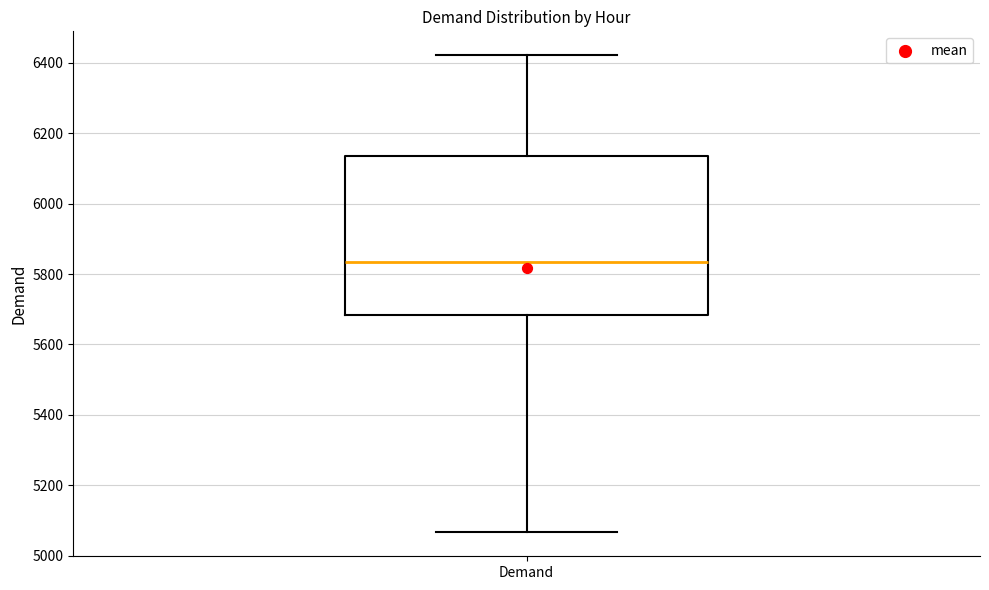

Read this box plot against the y-axis: the position of the median line, the range covered by the box, and the ends of both whiskers. The values are not printed on the chart, so give them approximately, as read against the axis.

median 5840, box 5680 to 6140, whiskers 5060 to 6420